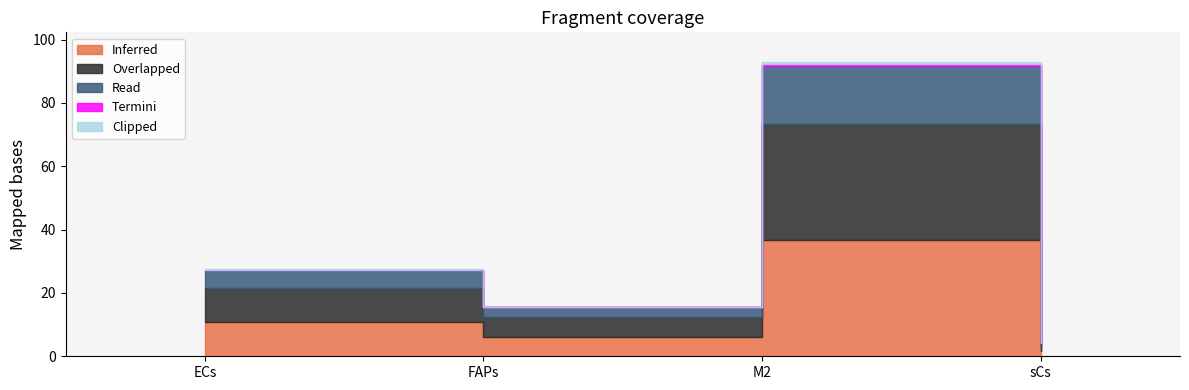

How many categories are shown in the chart?

4